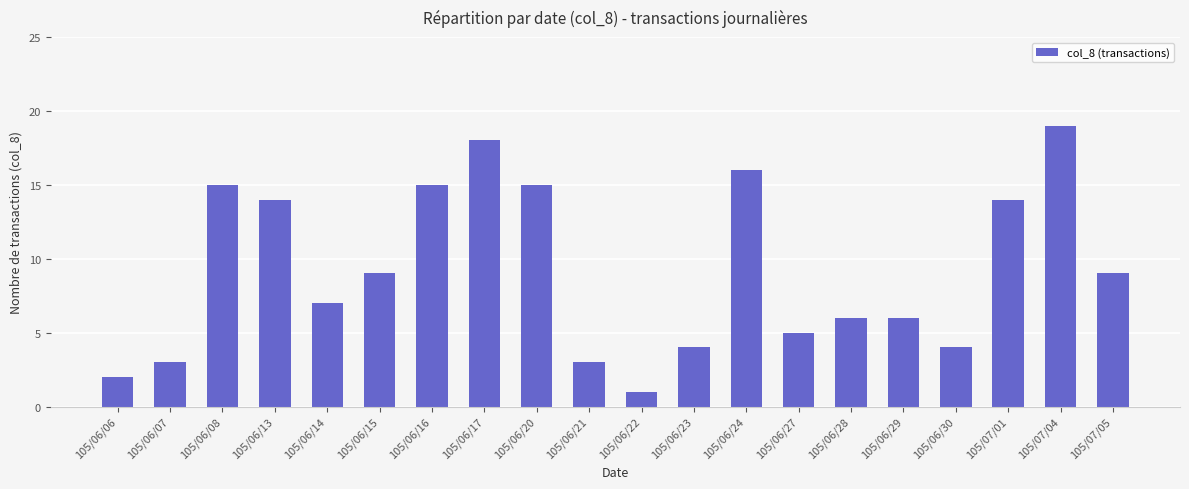

True or false: the data shows 7 at 105/06/23.

False